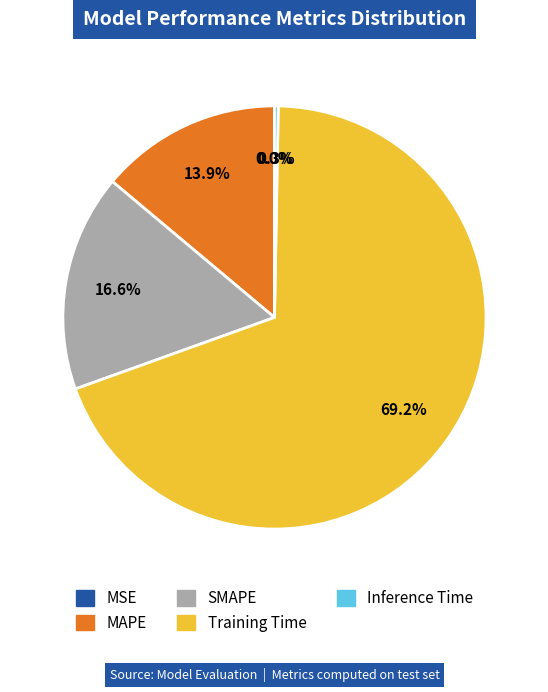

What is the largest slice in the pie chart?

Training Time